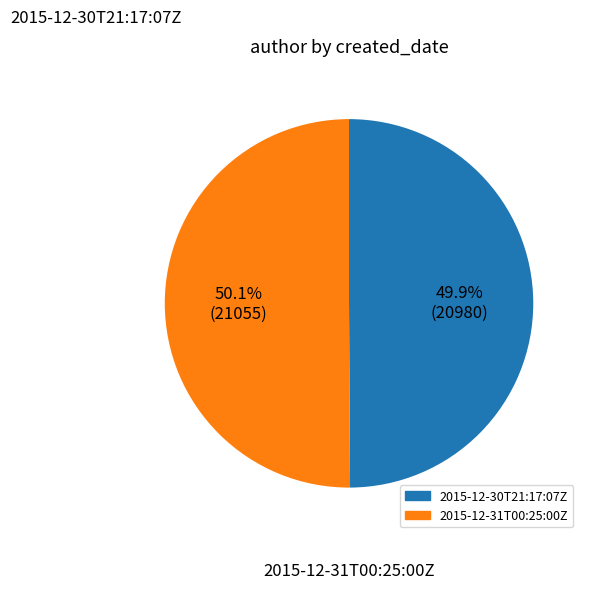

Is there a majority slice in this chart?

Yes